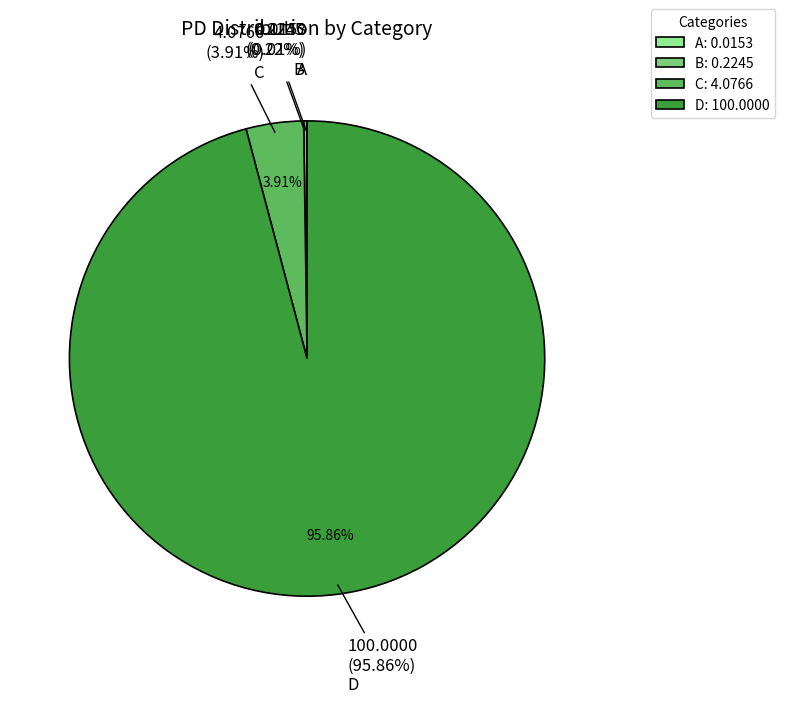

What percentage is NOT represented by C?

96.1%